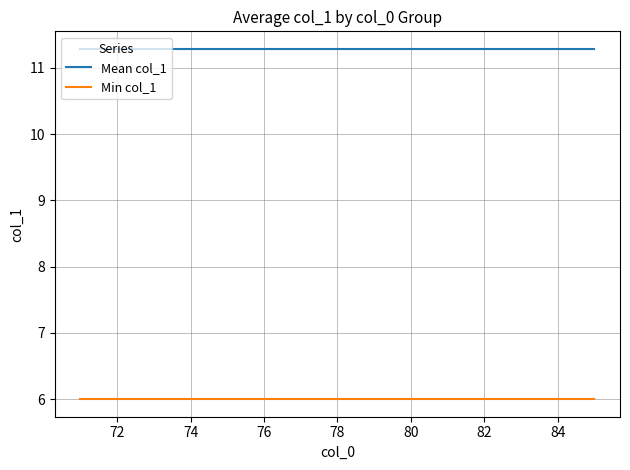

What is the average value of the Min col_1 series?

6.0